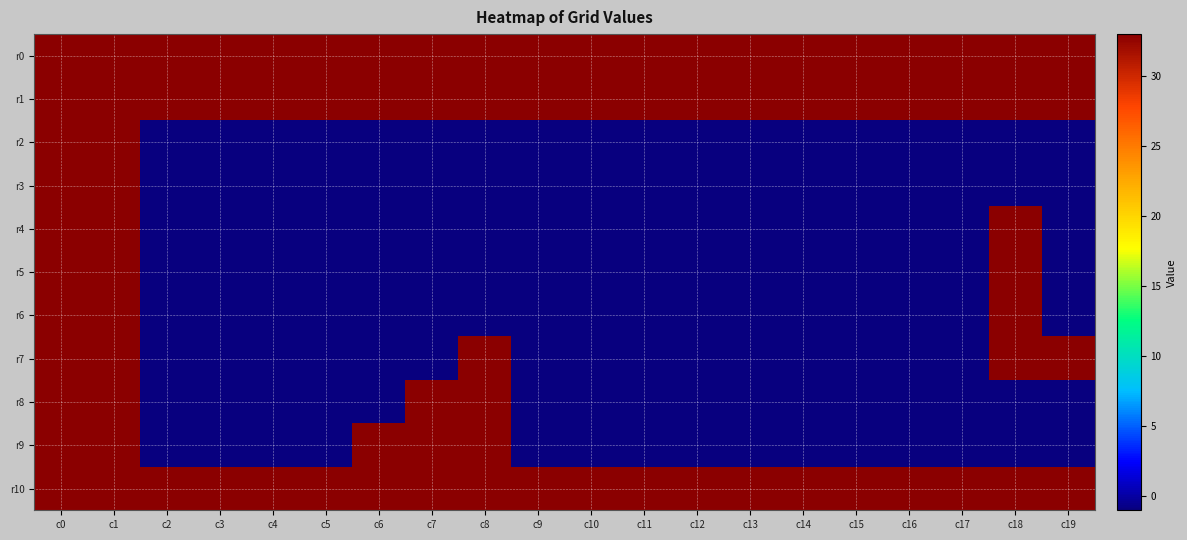

Rank the series by their maximum value, from highest to lowest.

r0, r1, r2, r3, r4, r5, r6, r7, r8, r9, r10